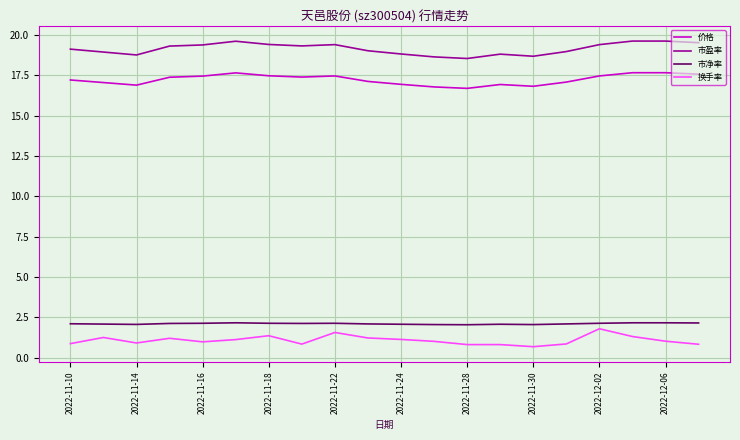

What is the difference between the maximum and minimum values in the 换手率 series?

1.1